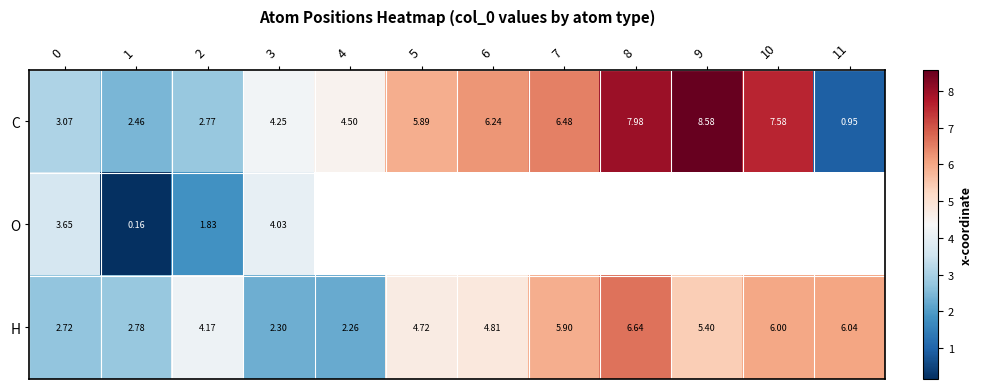

At 0, list the series in order from smallest to largest.

H, C, O